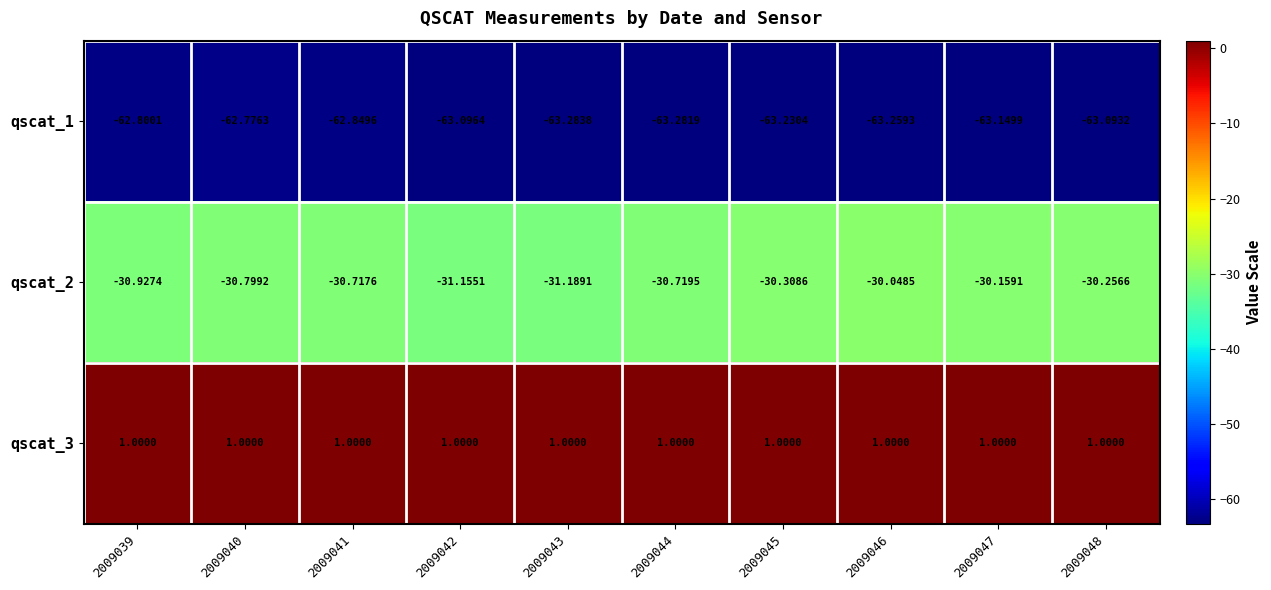

How many categories are shown in the chart?

10